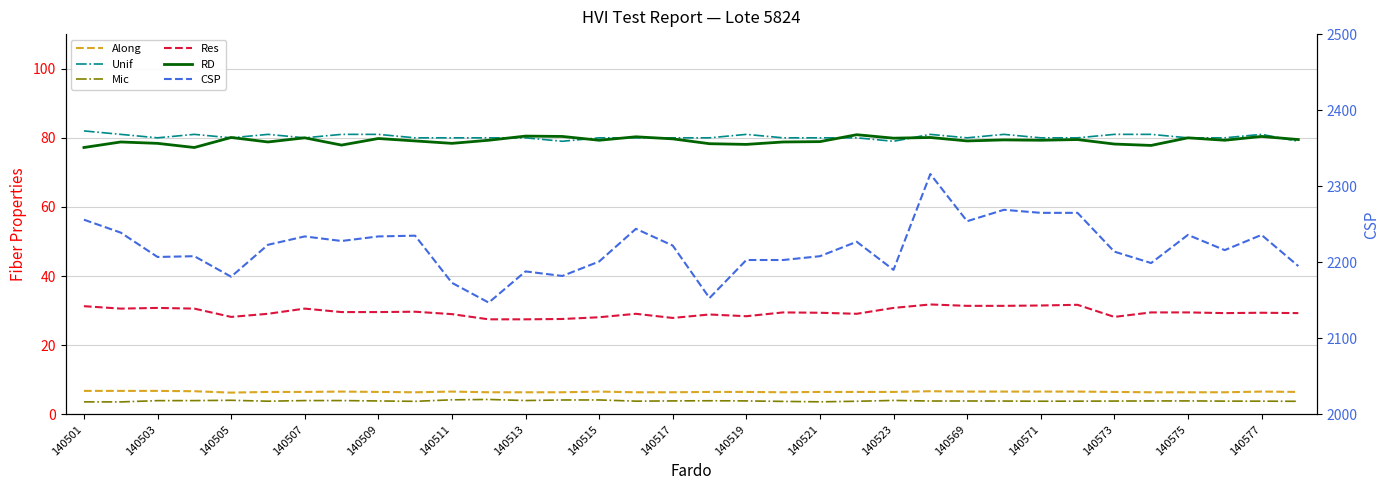

Which category has the lowest value in the Along series?

140505